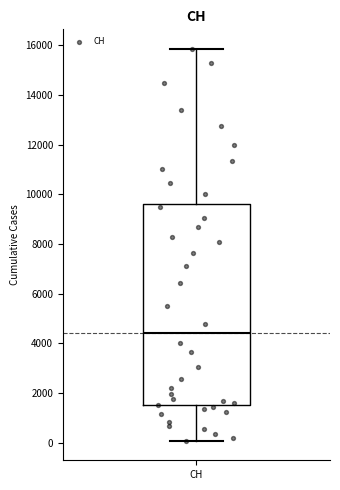

Transcribe this box plot: give where the median line is, the range the box spans, and where the two whiskers end, as read against the y-axis. The values are not printed on the chart, so give them approximately, as read against the axis.

median 4400, box 1400 to 9600, whiskers 0 to 15800